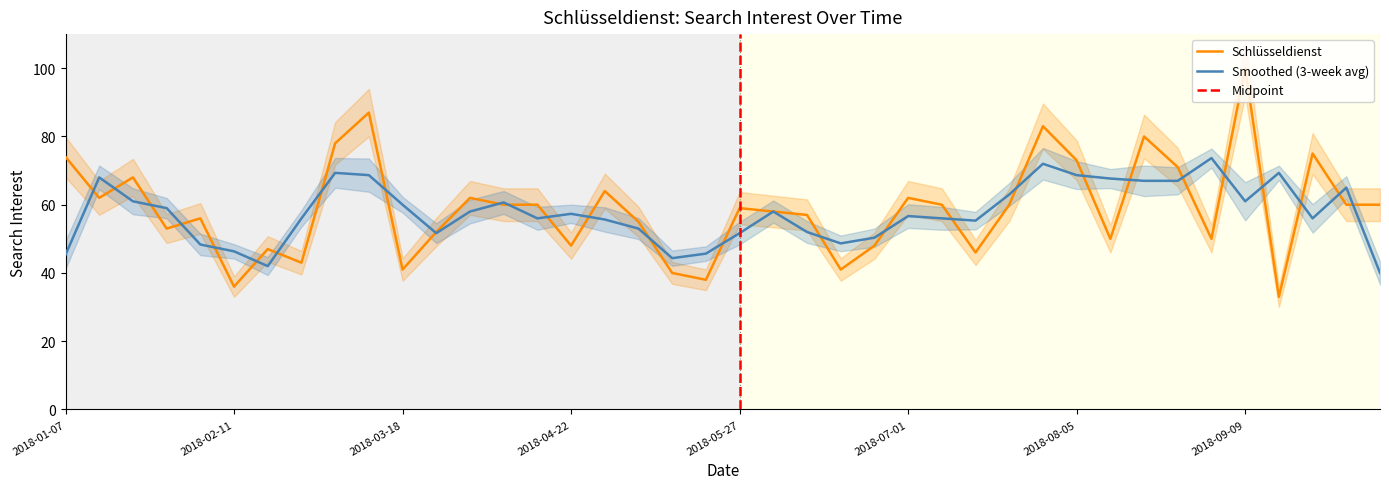

What is the approximate value at 2018-01-28?

53